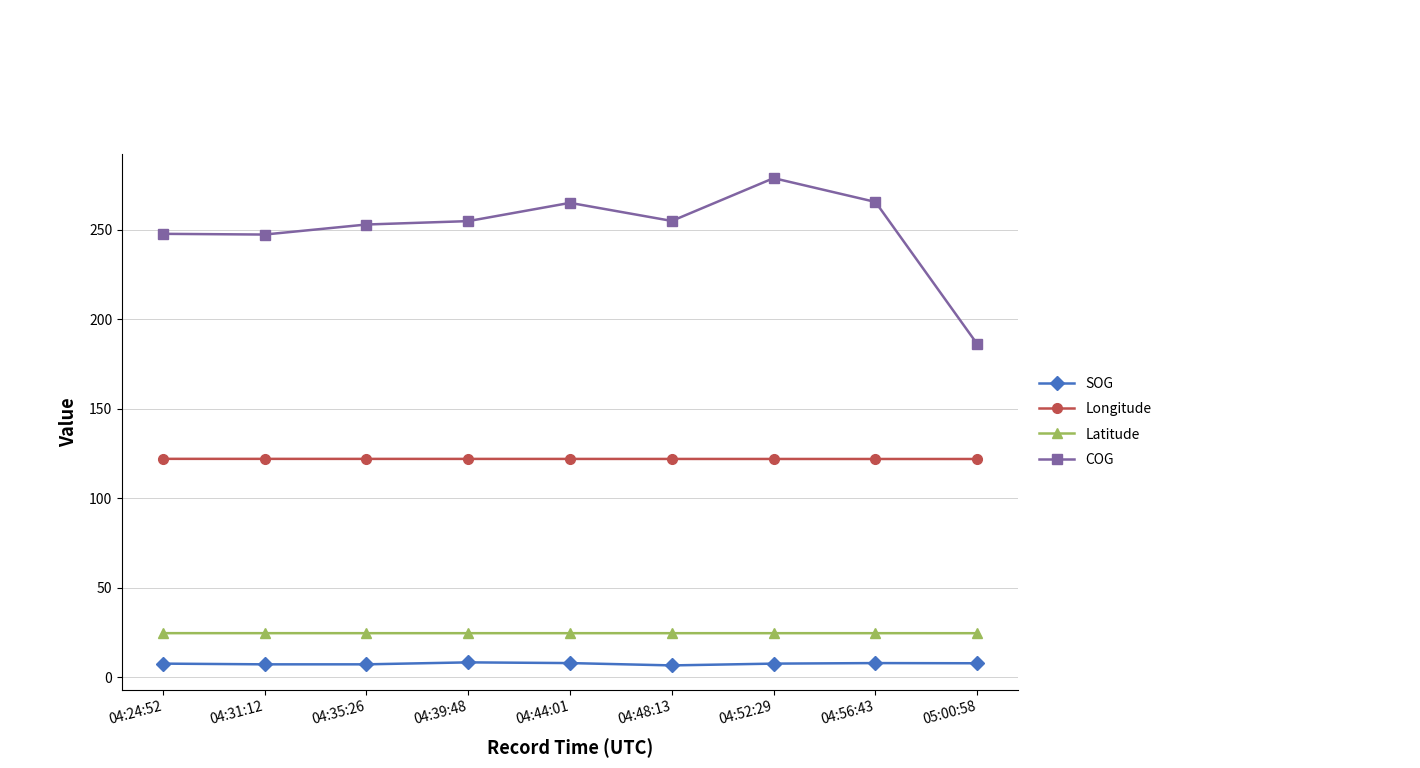

True or false: COG and Latitude cross at least once.

False